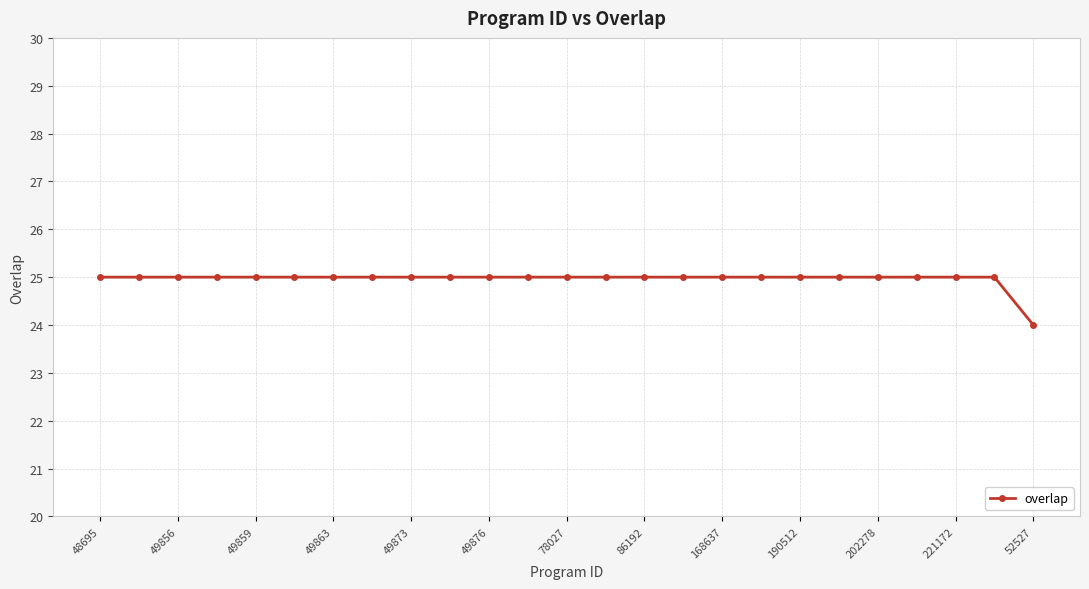

How many data points does each series have?

25